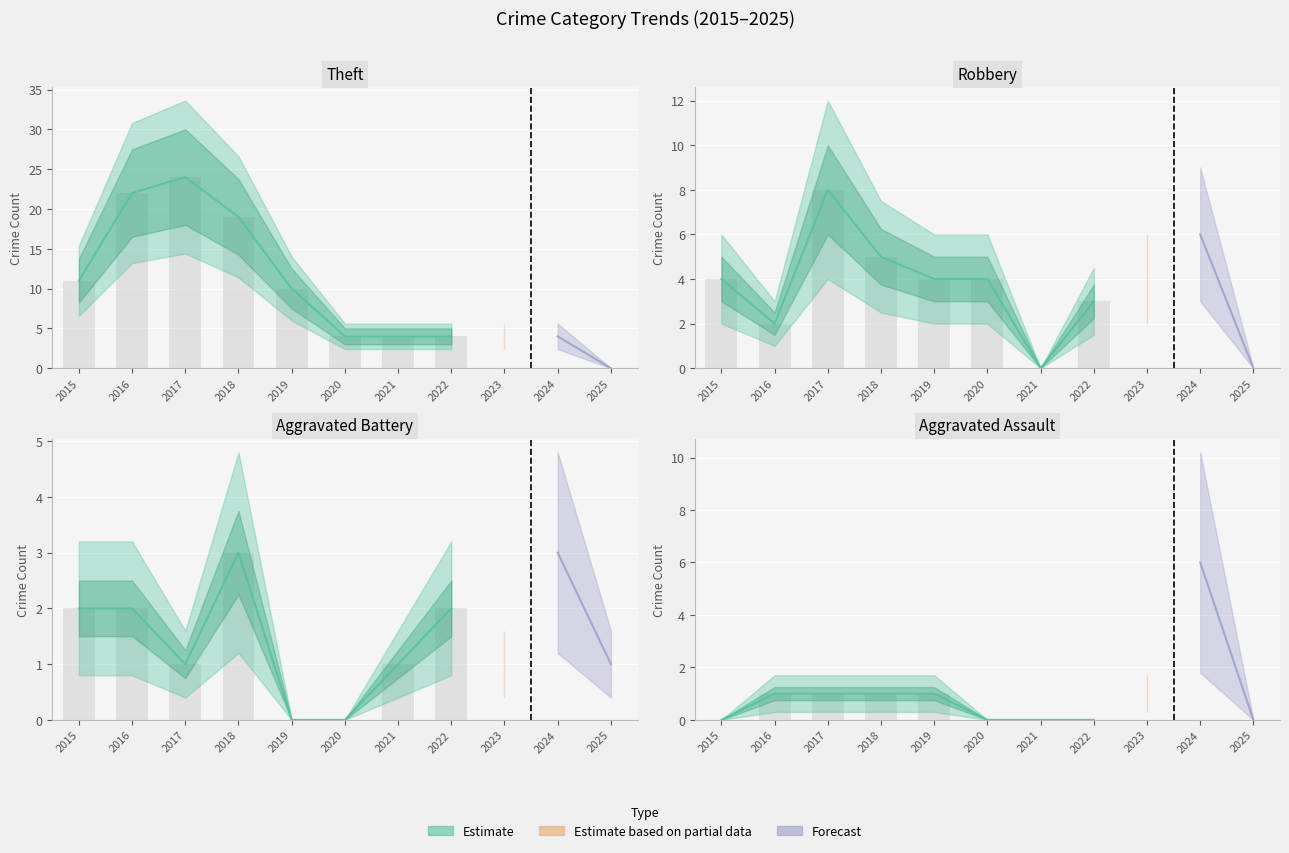

How many values in the Aggravated Battery series are below 1?

2